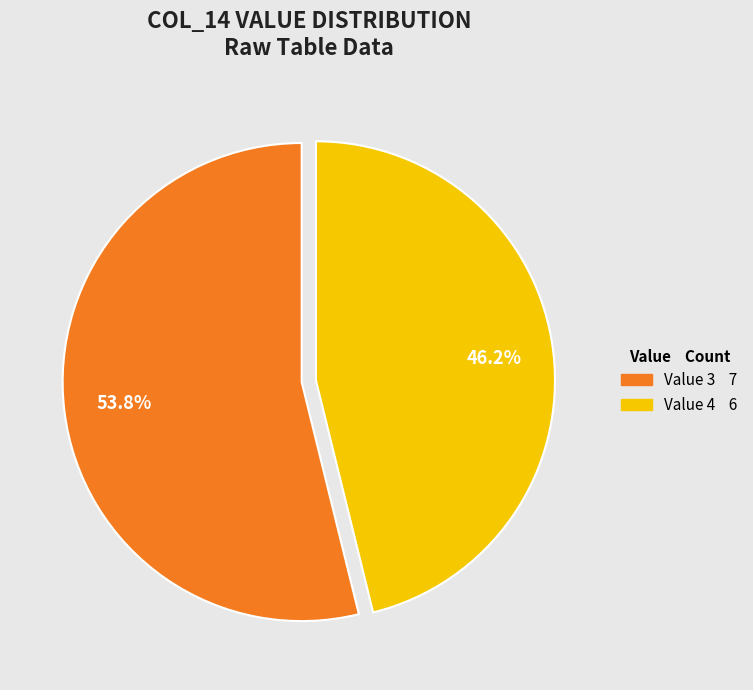

Is there any slice that represents more than half of the pie?

Yes